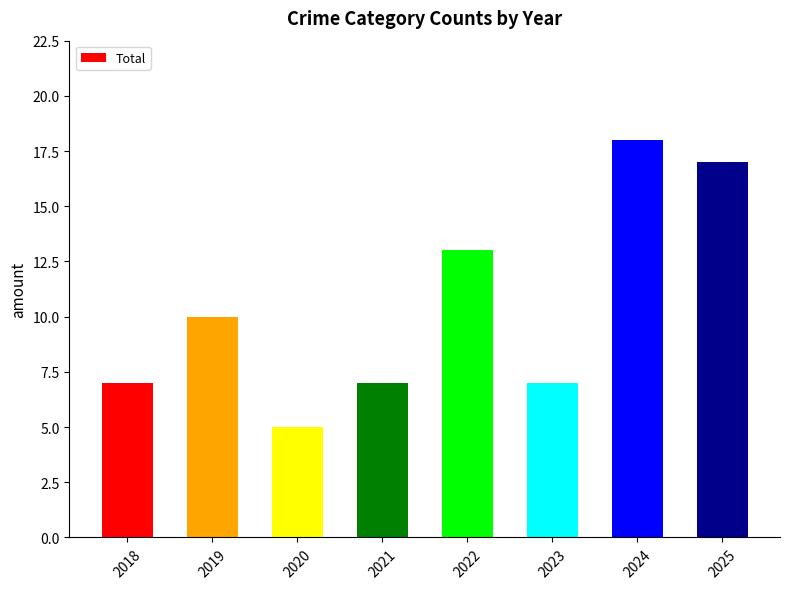

What is the greatest value displayed?

18